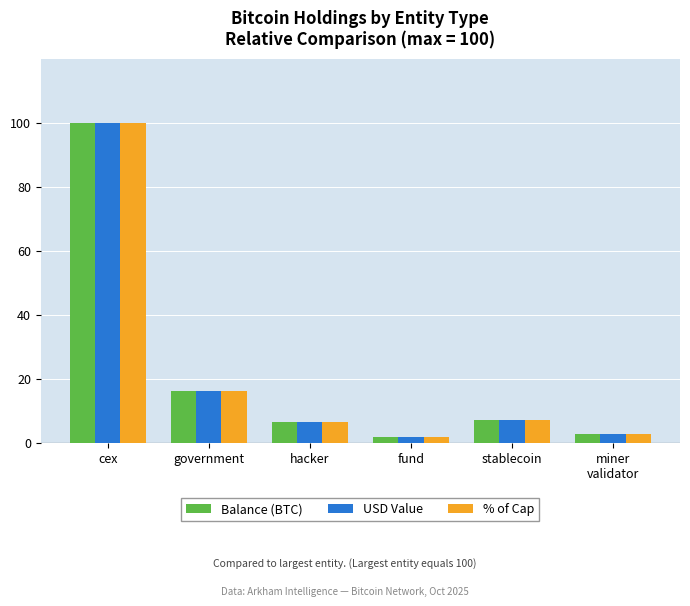

Is the value of % of Cap at hacker greater than the value of USD Value at cex?

No